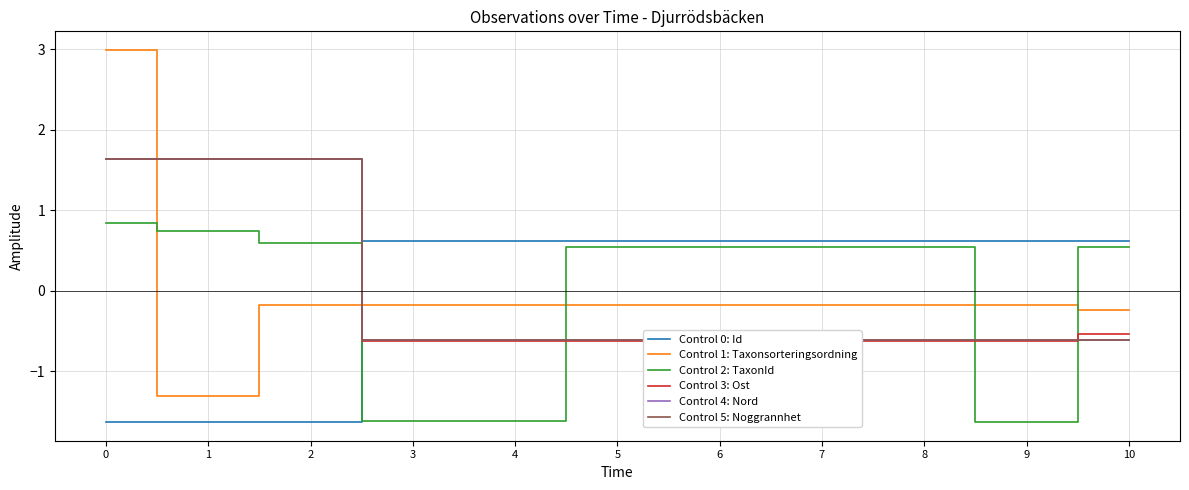

Which series ends up on top after the final intersection of Control 1: Taxonsorteringsordning and Control 5: Noggrannhet?

Control 1: Taxonsorteringsordning